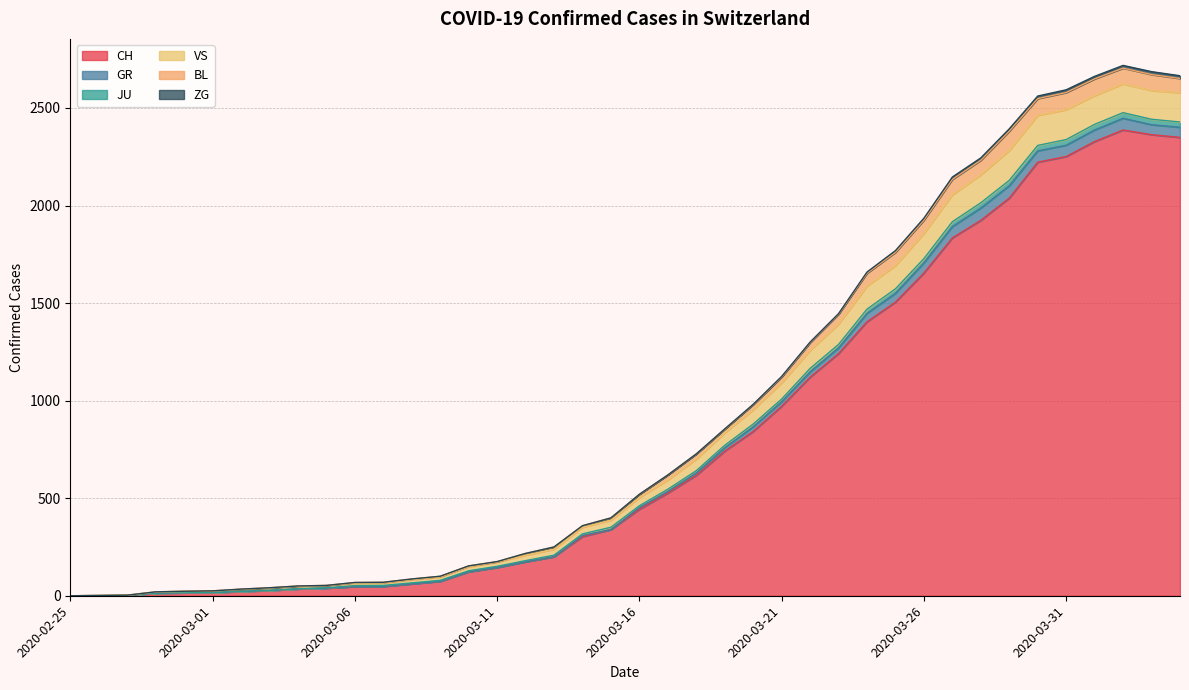

List the labels in order of VS value, largest first.

2020-04-02, 2020-04-03, 2020-04-04, 2020-04-01, 2020-03-31, 2020-03-30, 2020-03-29, 2020-03-28, 2020-03-27, 2020-03-26, 2020-03-25, 2020-03-24, 2020-03-23, 2020-03-22, 2020-03-21, 2020-03-20, 2020-03-19, 2020-03-18, 2020-03-17, 2020-03-16, 2020-03-15, 2020-03-14, 2020-03-13, 2020-03-12, 2020-03-11, 2020-03-10, 2020-03-09, 2020-03-08, 2020-03-07, 2020-03-06, 2020-03-05, 2020-03-04, 2020-03-03, 2020-03-02, 2020-03-01, 2020-02-29, 2020-02-28, 2020-02-27, 2020-02-26, 2020-02-25